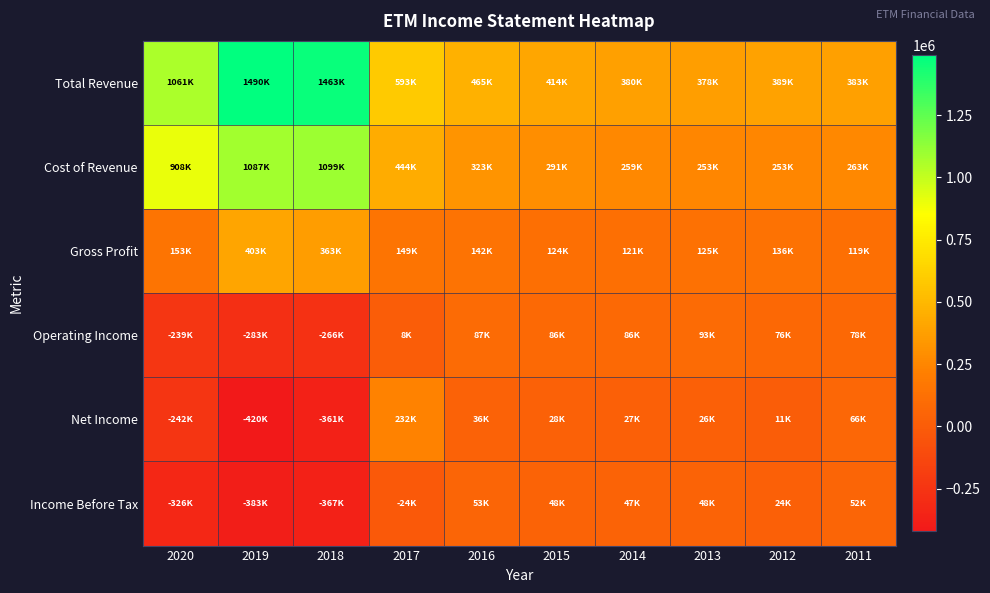

Reading right to left, list all the values displayed in this chart.

Total Revenue: 2011=382700	2012=388900	2013=377600	2014=379800	2015=414500	2016=464800	2017=592900	2018=1462600	2019=1489900	2020=1060900
Cost of Revenue: 2011=263400	2012=252900	2013=252600	2014=259200	2015=290800	2016=323300	2017=443500	2018=1099300	2019=1086600	2020=907800
Gross Profit: 2011=119300	2012=136000	2013=125000	2014=120600	2015=123700	2016=141500	2017=149400	2018=363300	2019=403300	2020=153100
Operating Income: 2011=78300	2012=75800	2013=92600	2014=85600	2015=85600	2016=87200	2017=8400	2018=-265600	2019=-282900	2020=-239000
Net Income: 2011=66300	2012=11300	2013=26000	2014=26800	2015=28400	2016=36200	2017=231800	2018=-361400	2019=-420200	2020=-242200
Income Before Tax: 2011=52100	2012=23700	2013=48500	2014=46700	2015=47600	2016=52900	2017=-24100	2018=-366700	2019=-383000	2020=-326100